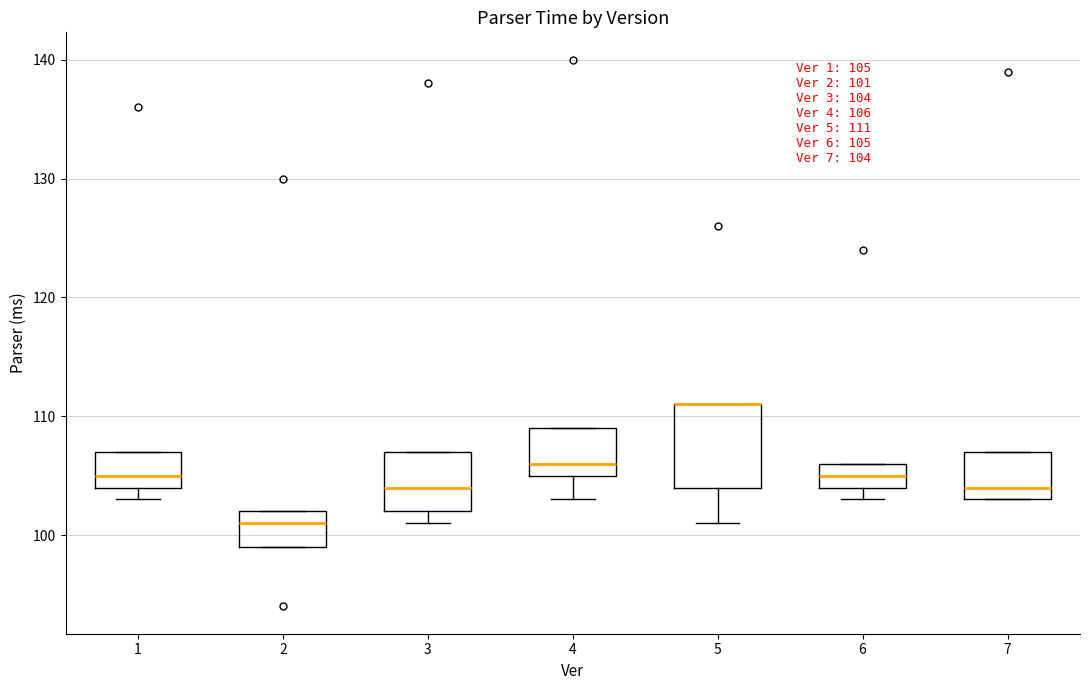

Comparing the boxes themselves (not the whiskers), which one is the tallest?

5